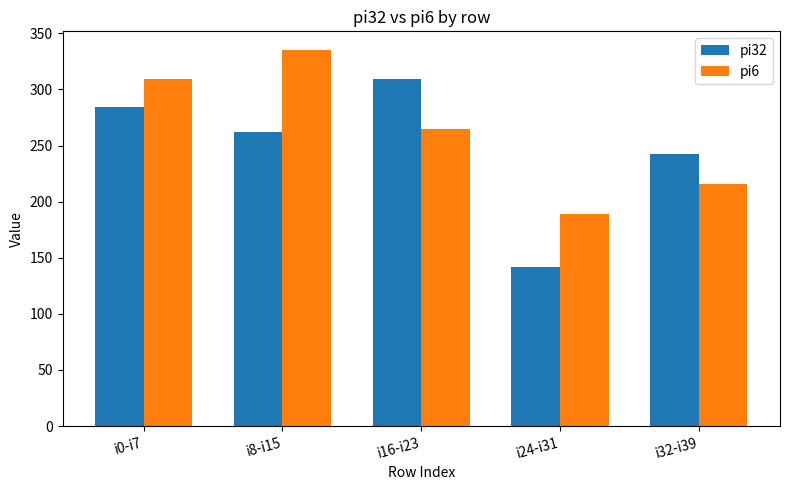

How many pi6 values are between 216 and 309?

3